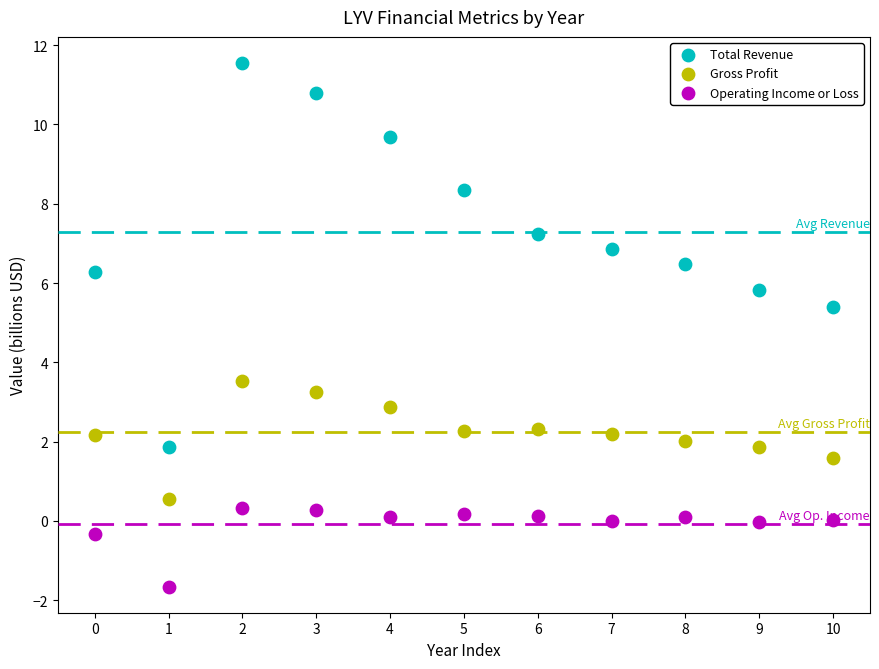

Which series has the widest spread of Y values?

Total Revenue